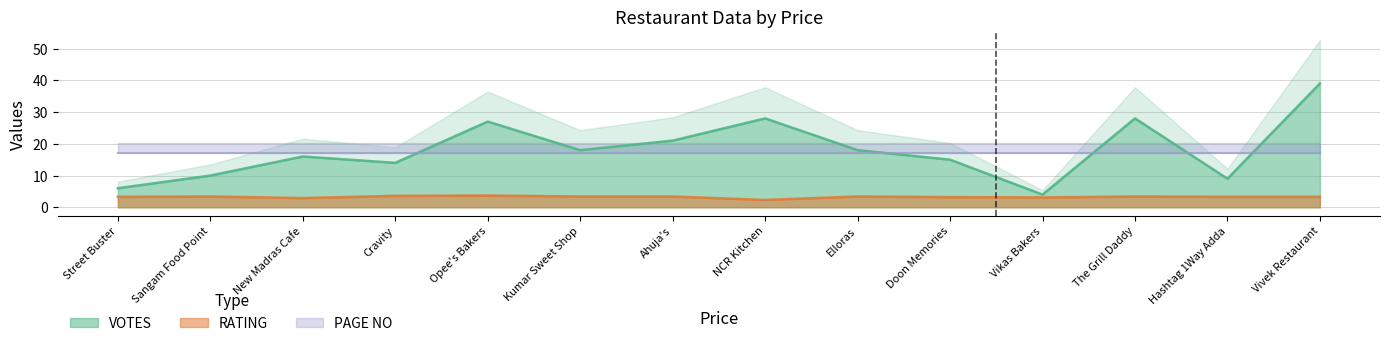

Is the value of VOTES at Cravity greater than the value of RATING at Cravity?

Yes